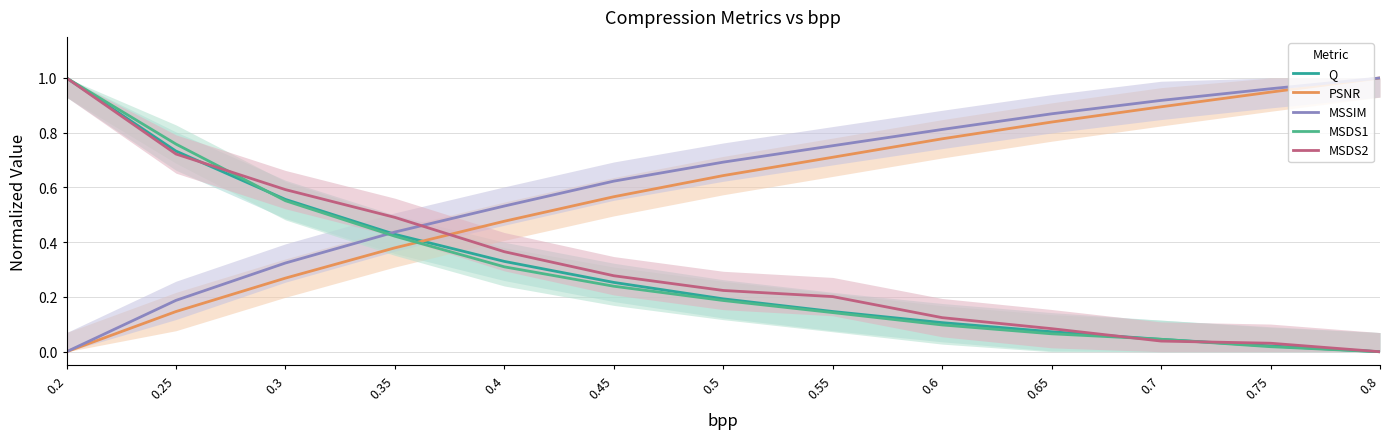

What is the difference between the highest and lowest values at 0.3?

0.3